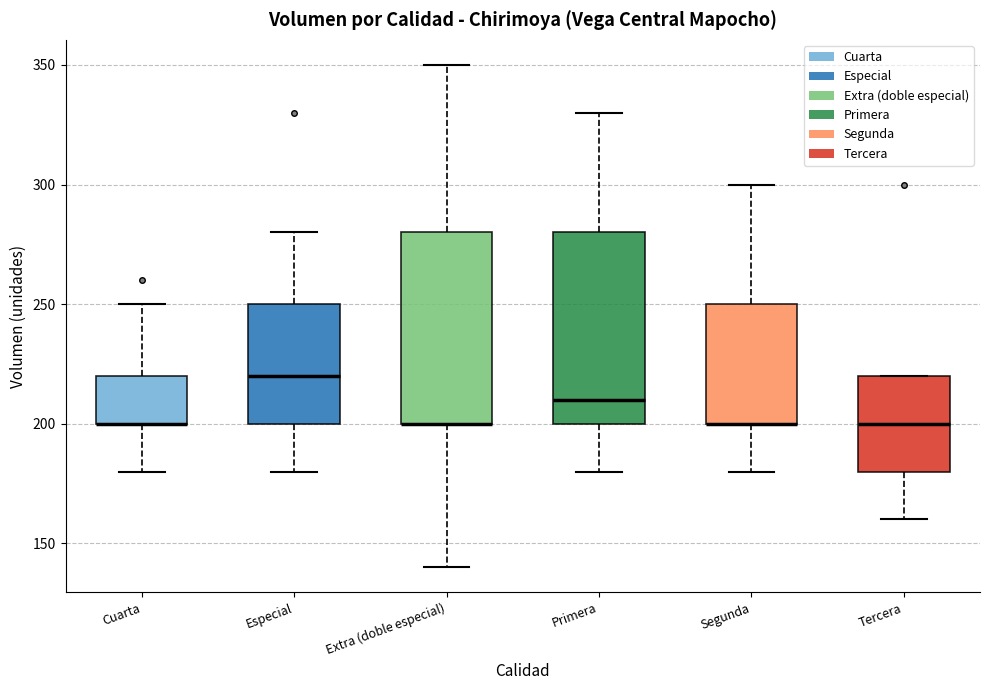

Where is the upper edge of the box for Especial on the y-axis? The values are not printed on the chart, so give them approximately, as read against the axis.

250